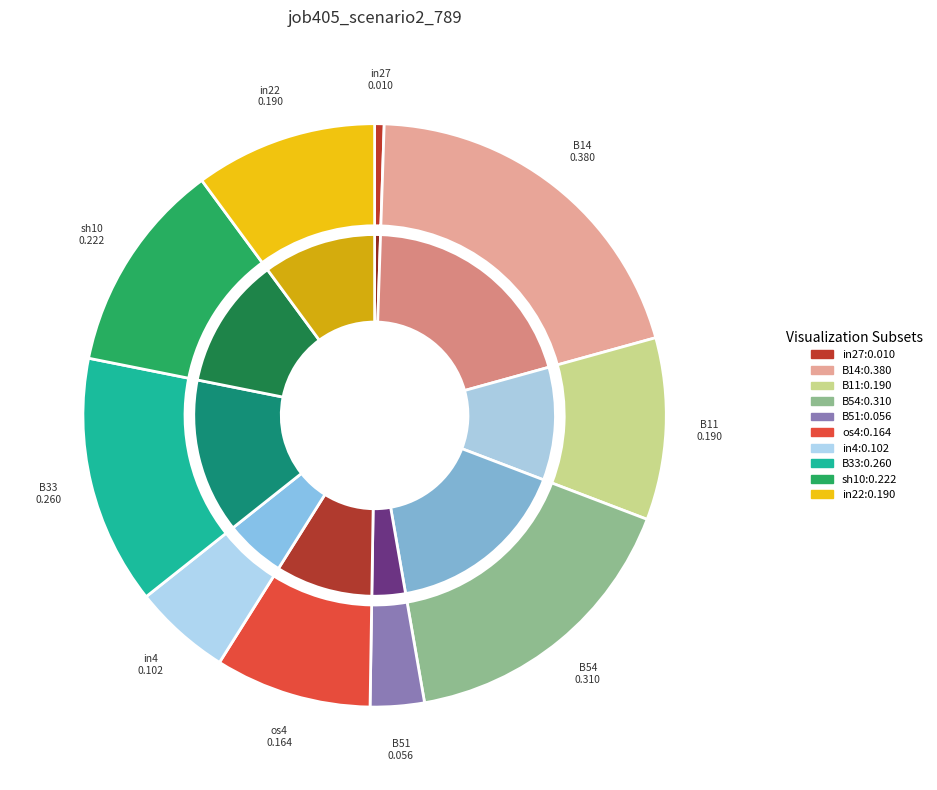

What is the smallest slice in the pie chart?

in27